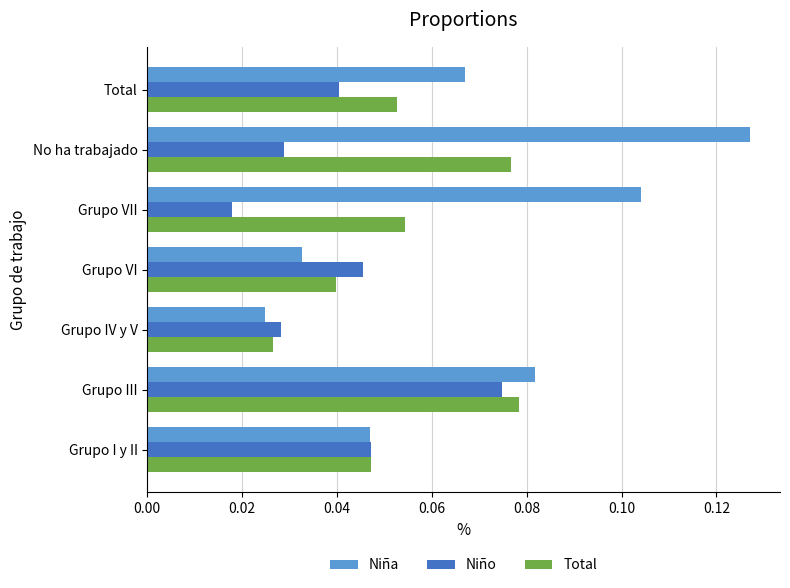

At which label does Total reach its minimum?

Grupo IV y V